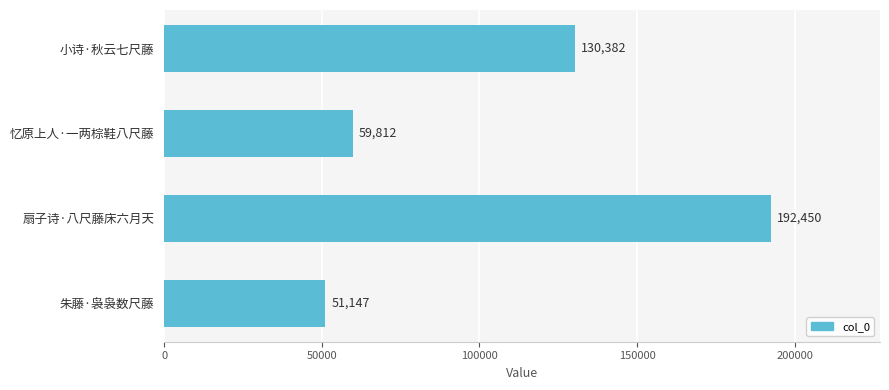

Rank the categories by value from highest to lowest.

扇子诗·八尺藤床六月天, 小诗·秋云七尺藤, 忆原上人·一两棕鞋八尺藤, 朱藤·袅袅数尺藤